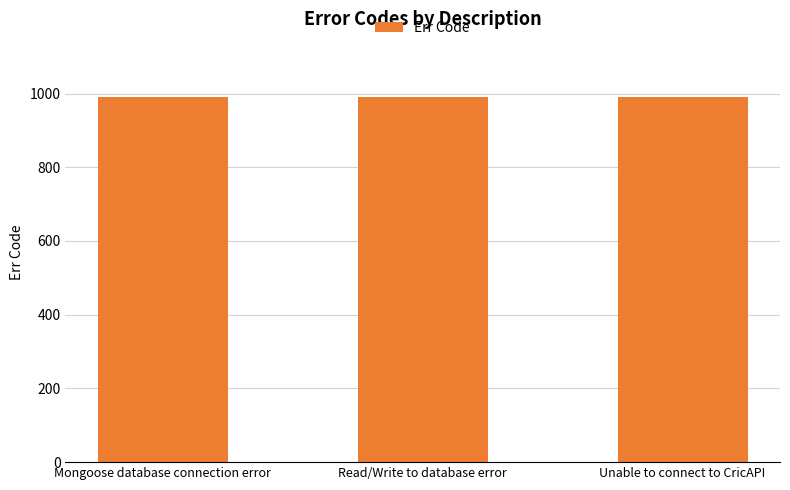

What is the average value?

991